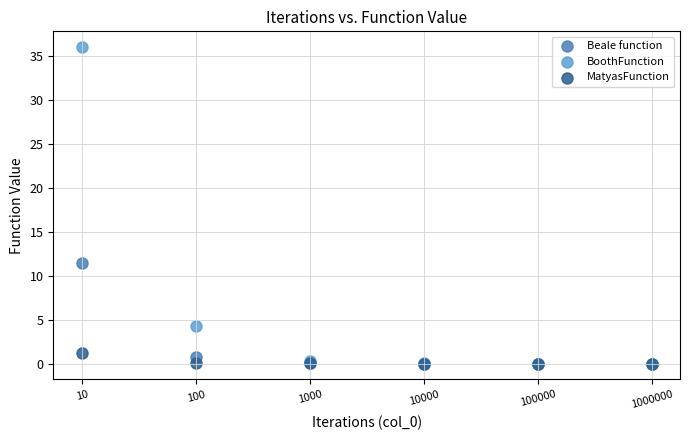

In the BoothFunction series, what Y value is closest to 18?

4.3